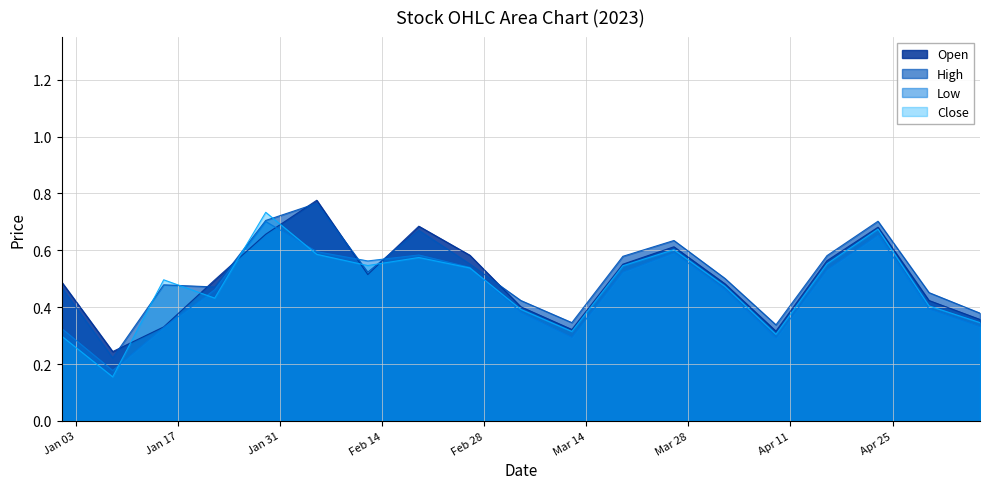

Count the number of data series in this chart.

4